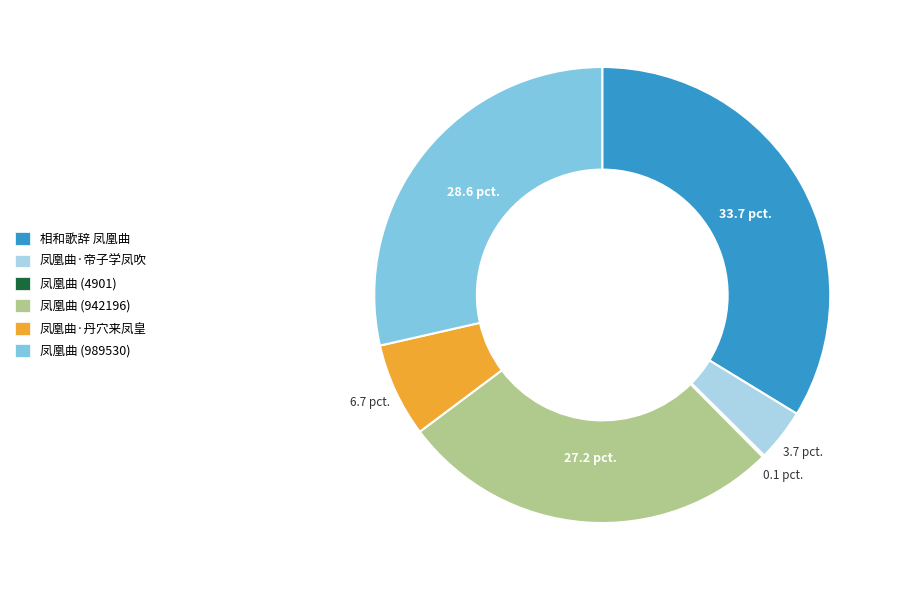

The 相和歌辞 凤凰曲 slice represents 23% of the pie. True or false?

False